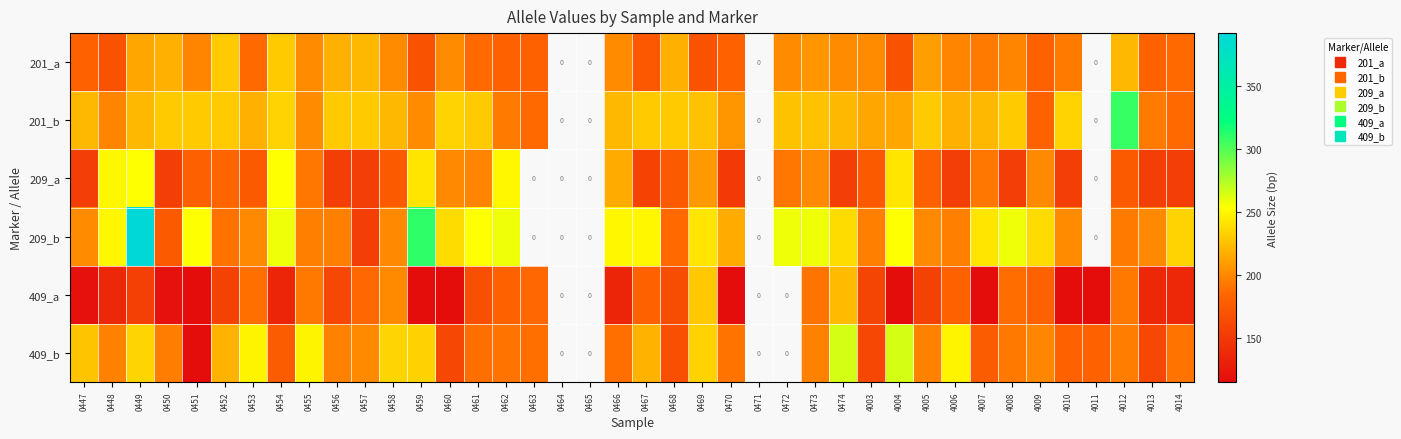

The value of 201_a at 0454 is 230.0. True or false?

True